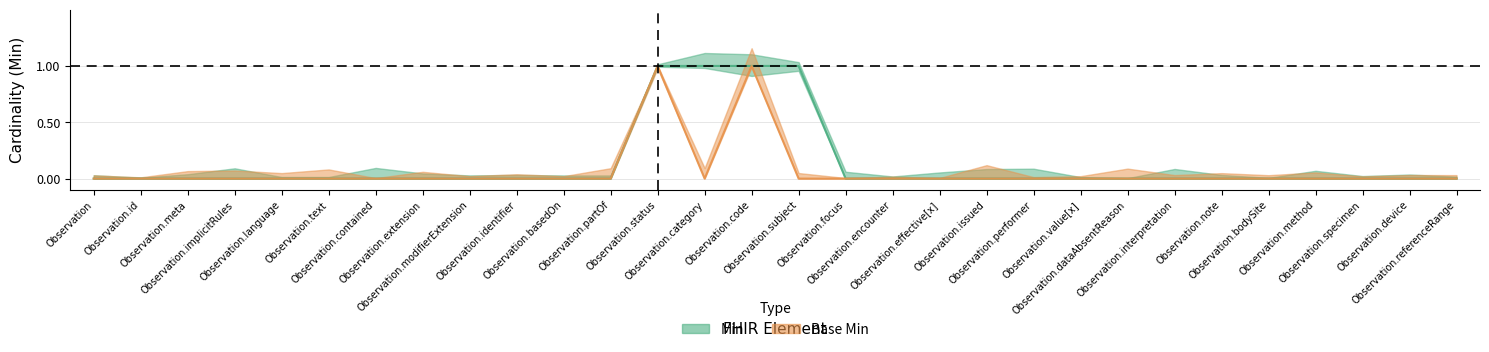

Between Observation.extension and Observation.subject, which series saw the biggest shift?

Min